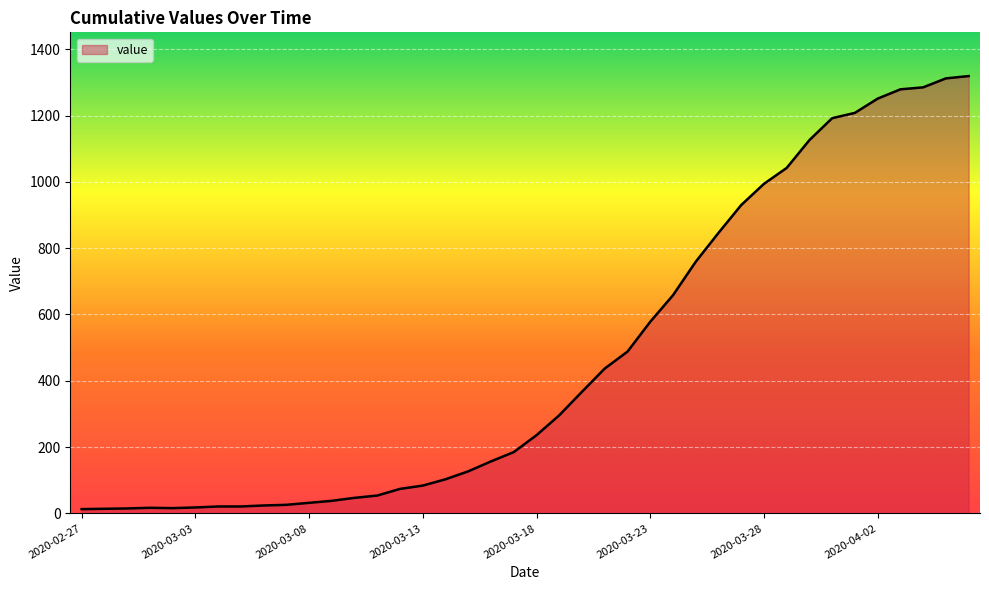

What is the difference between the maximum and minimum values?

1306